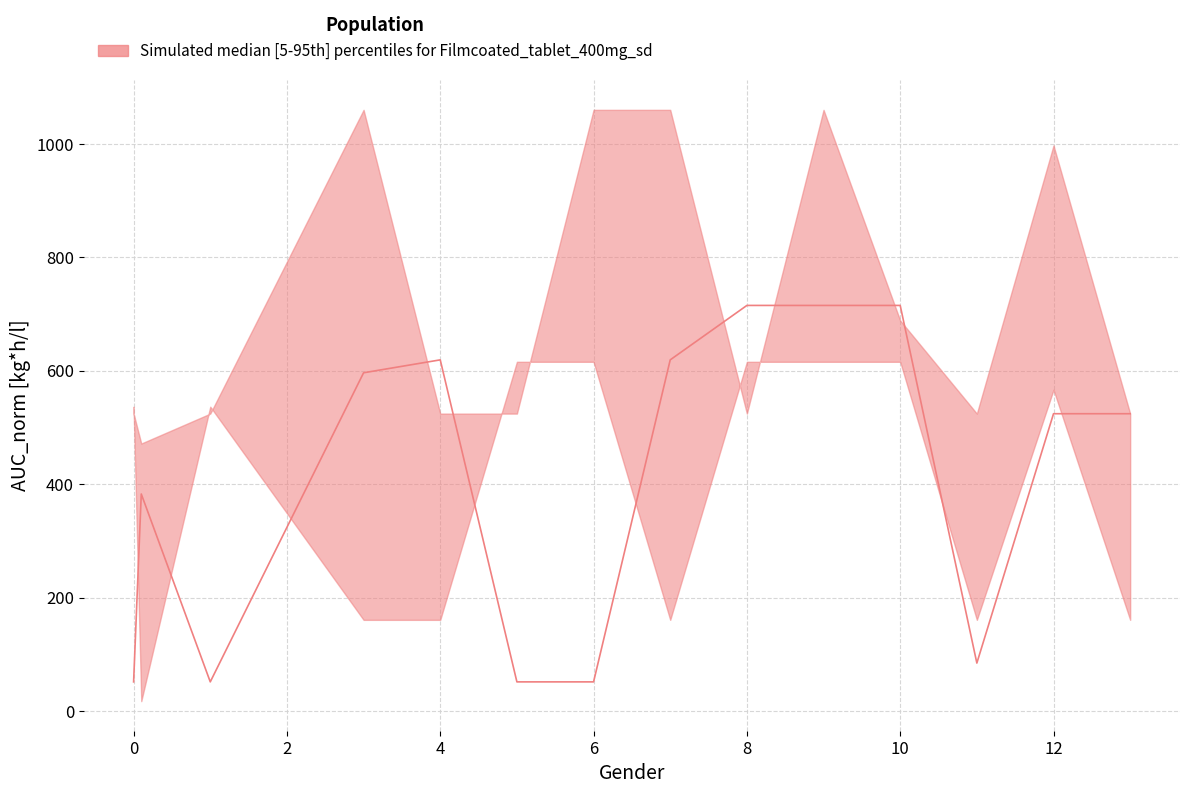

The upper series shows 798.7 at 12. True or false?

False